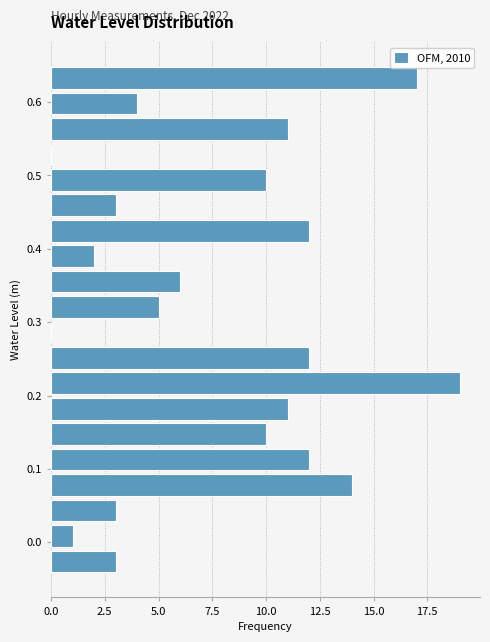

Around what value on the y-axis is the longest bar? Give the approximate position of its centre, as read against the axis.

0.22